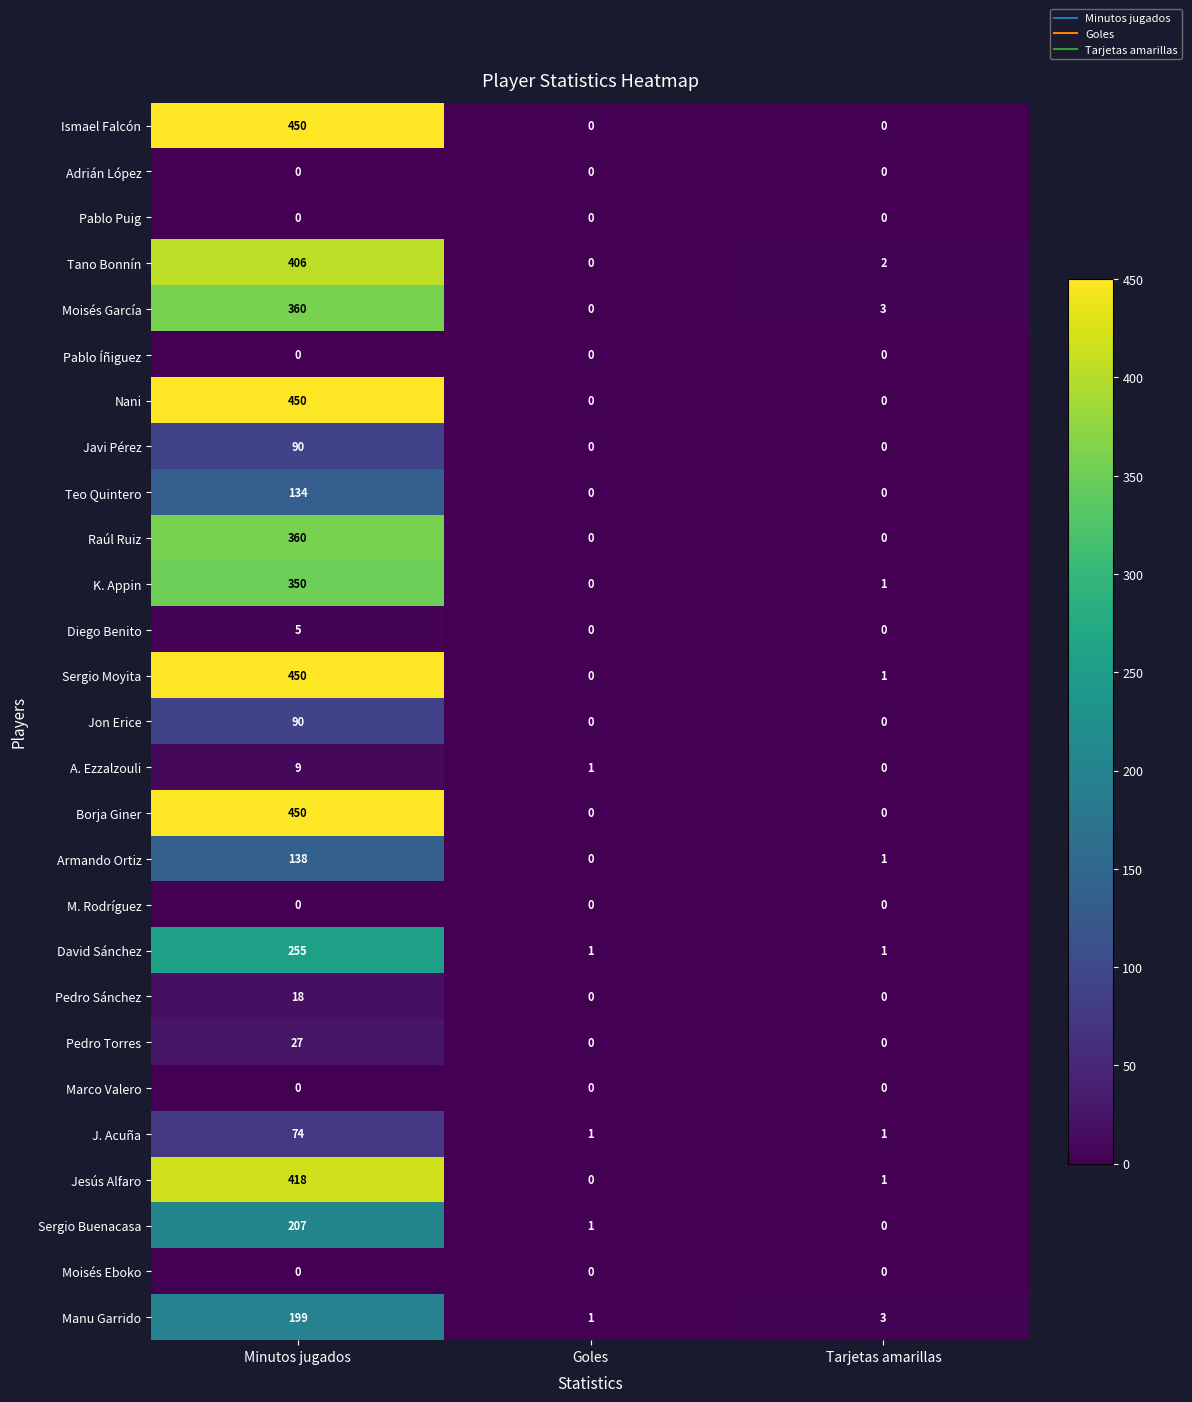

What is the total value across all series at Minutos jugados?

4940